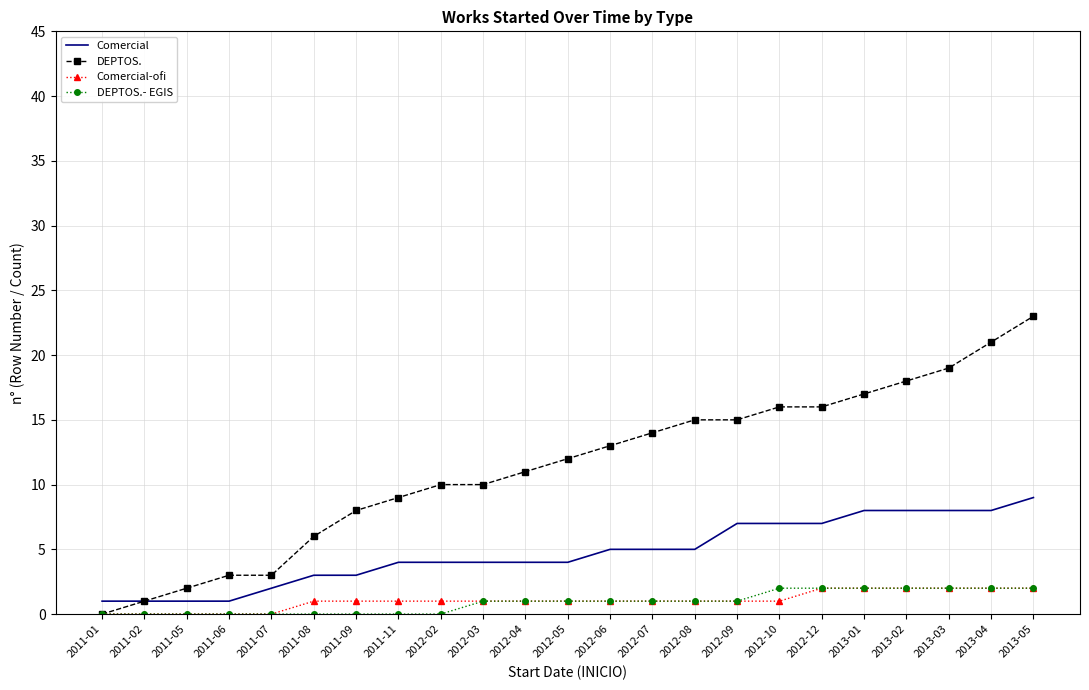

Reading left to right, transcribe all the data shown in this chart.

Comercial: 2011-01=1	2011-02=1	2011-05=1	2011-06=1	2011-07=2	2011-08=3	2011-09=3	2011-11=4	2012-02=4	2012-03=4	2012-04=4	2012-05=4	2012-06=5	2012-07=5	2012-08=5	2012-09=7	2012-10=7	2012-12=7	2013-01=8	2013-02=8	2013-03=8	2013-04=8	2013-05=9
DEPTOS.: 2011-01=0	2011-02=1	2011-05=2	2011-06=3	2011-07=3	2011-08=6	2011-09=8	2011-11=9	2012-02=10	2012-03=10	2012-04=11	2012-05=12	2012-06=13	2012-07=14	2012-08=15	2012-09=15	2012-10=16	2012-12=16	2013-01=17	2013-02=18	2013-03=19	2013-04=21	2013-05=23
Comercial-ofi: 2011-01=0	2011-02=0	2011-05=0	2011-06=0	2011-07=0	2011-08=1	2011-09=1	2011-11=1	2012-02=1	2012-03=1	2012-04=1	2012-05=1	2012-06=1	2012-07=1	2012-08=1	2012-09=1	2012-10=1	2012-12=2	2013-01=2	2013-02=2	2013-03=2	2013-04=2	2013-05=2
DEPTOS.- EGIS: 2011-01=0	2011-02=0	2011-05=0	2011-06=0	2011-07=0	2011-08=0	2011-09=0	2011-11=0	2012-02=0	2012-03=1	2012-04=1	2012-05=1	2012-06=1	2012-07=1	2012-08=1	2012-09=1	2012-10=2	2012-12=2	2013-01=2	2013-02=2	2013-03=2	2013-04=2	2013-05=2